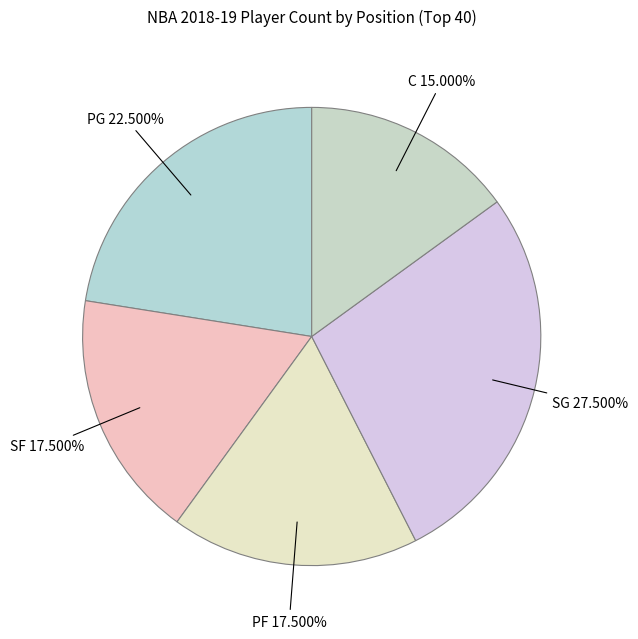

To the nearest percent, what is the average slice percentage?

20%